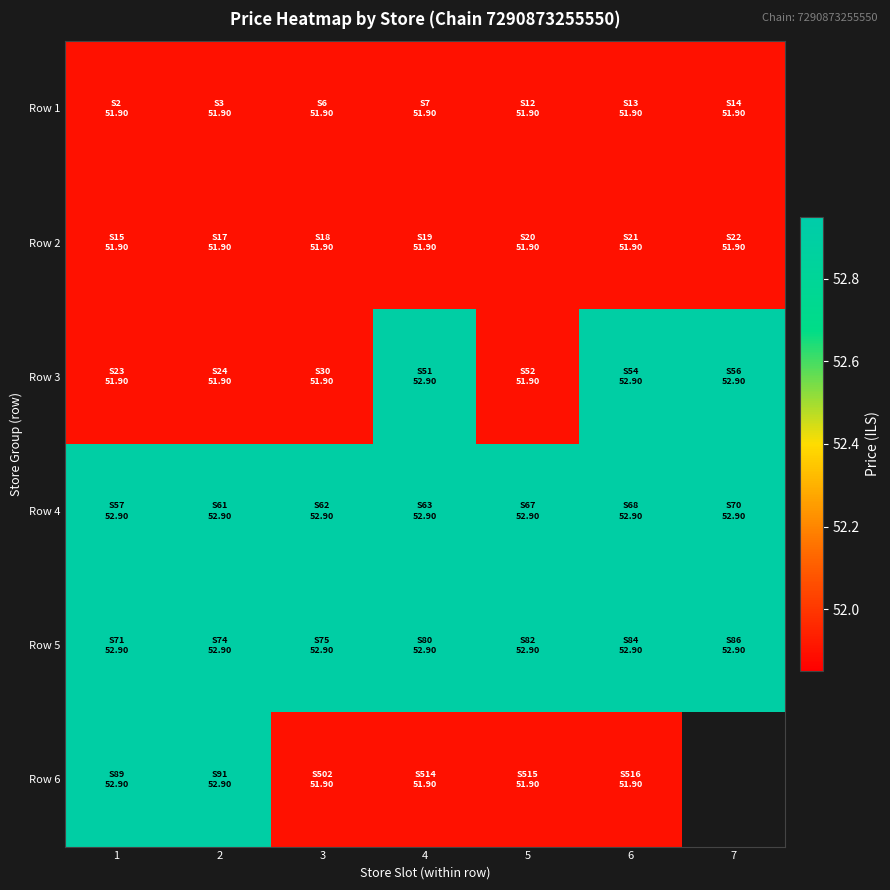

At how many categories does at least one series exceed 52?

7